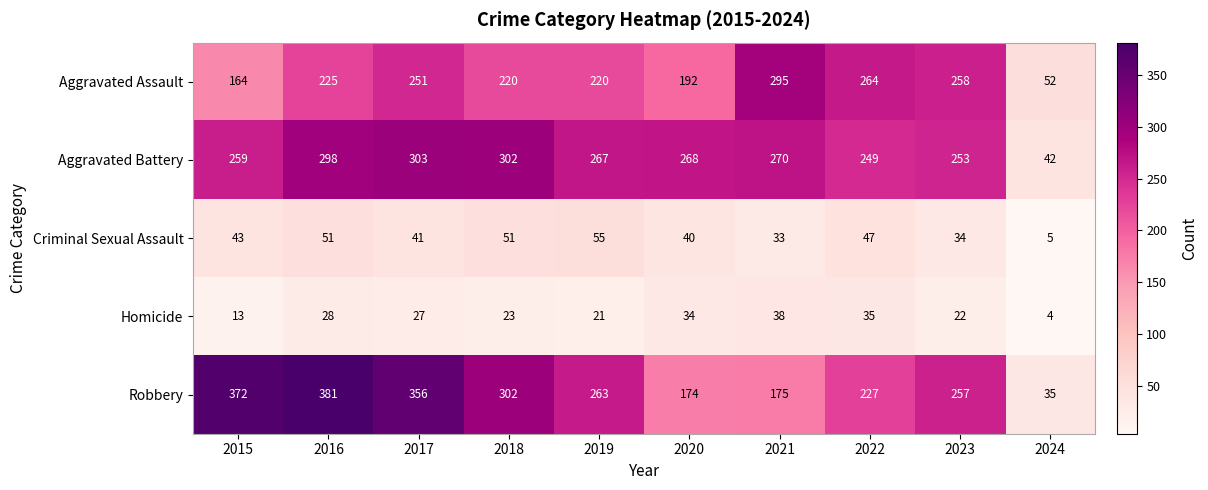

Is it true that Aggravated Battery equals 428 at 2022?

False